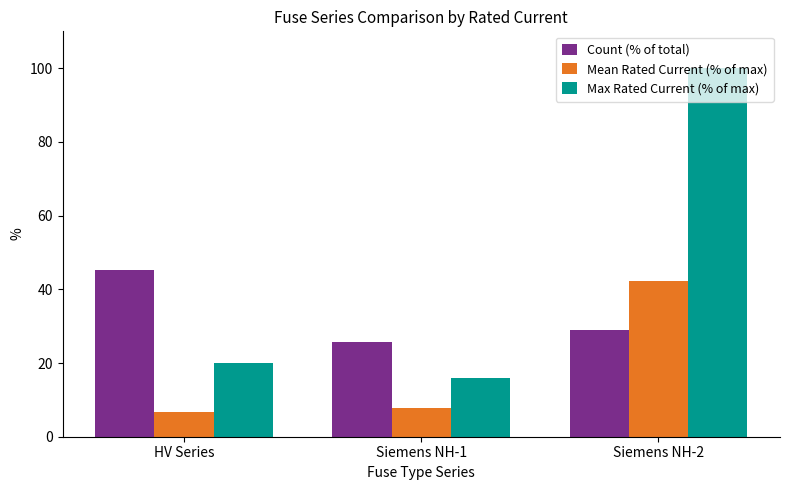

At HV Series, list the series in order from smallest to largest.

Mean Rated Current (% of max), Max Rated Current (% of max), Count (% of total)